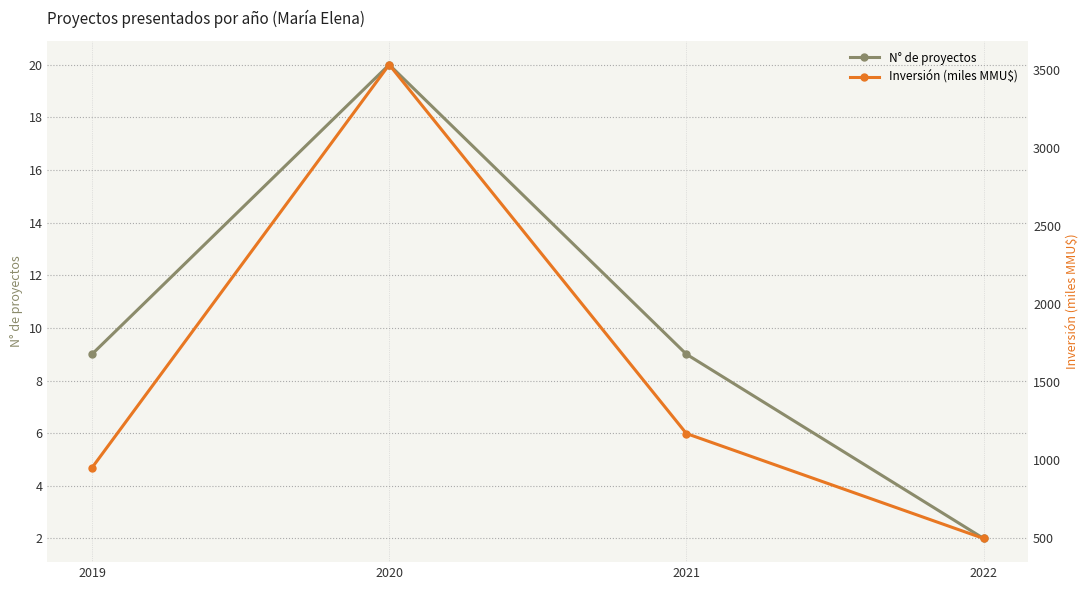

Which series has the widest spread of values?

Inversión (miles MMU$)